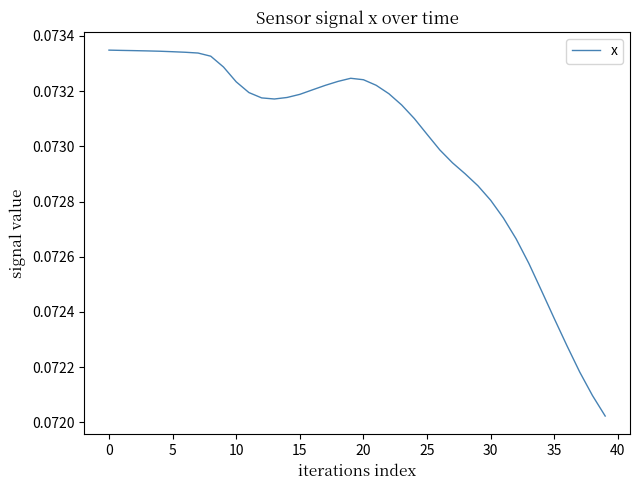

Does the chart have visible grid lines?

No